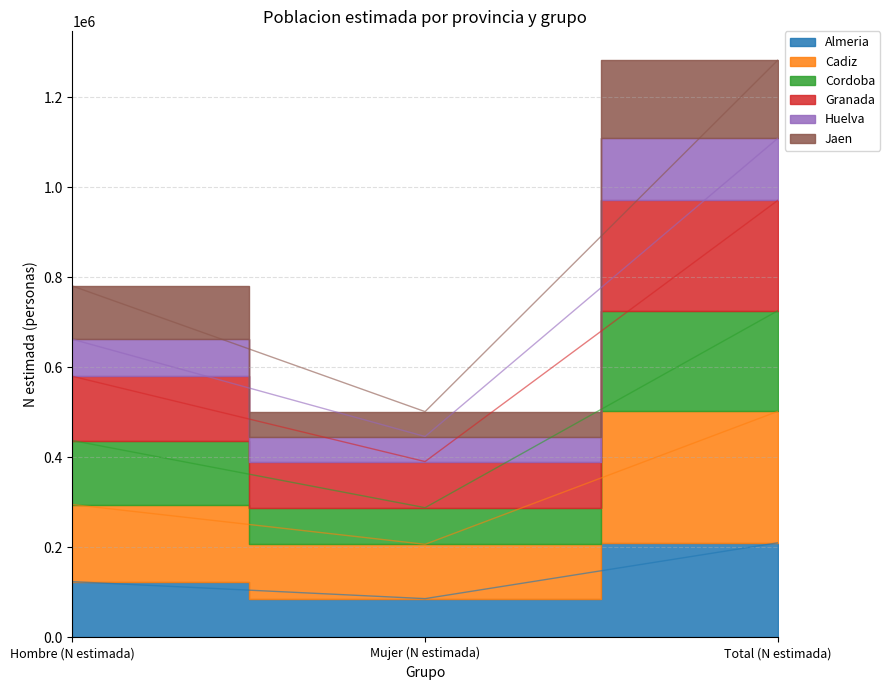

Is the value of Cadiz at Mujer (N estimada) greater than the value of Almeria at Total (N estimada)?

No